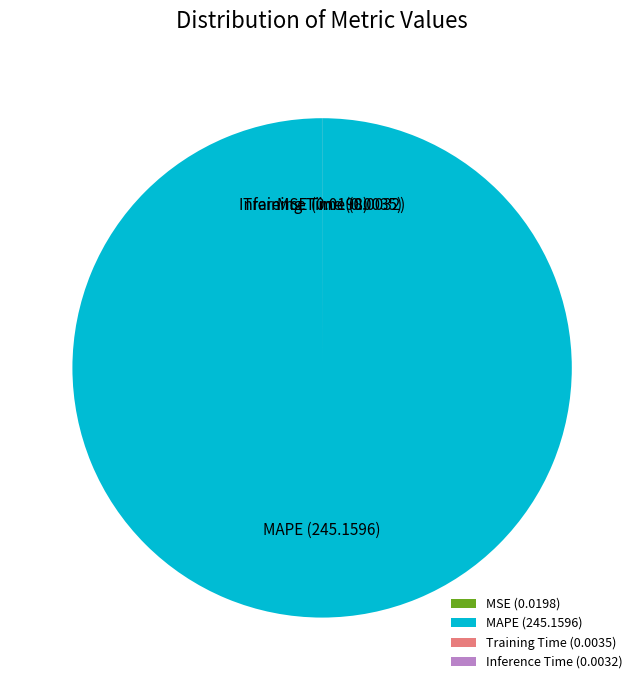

Does any single category account for the majority?

Yes